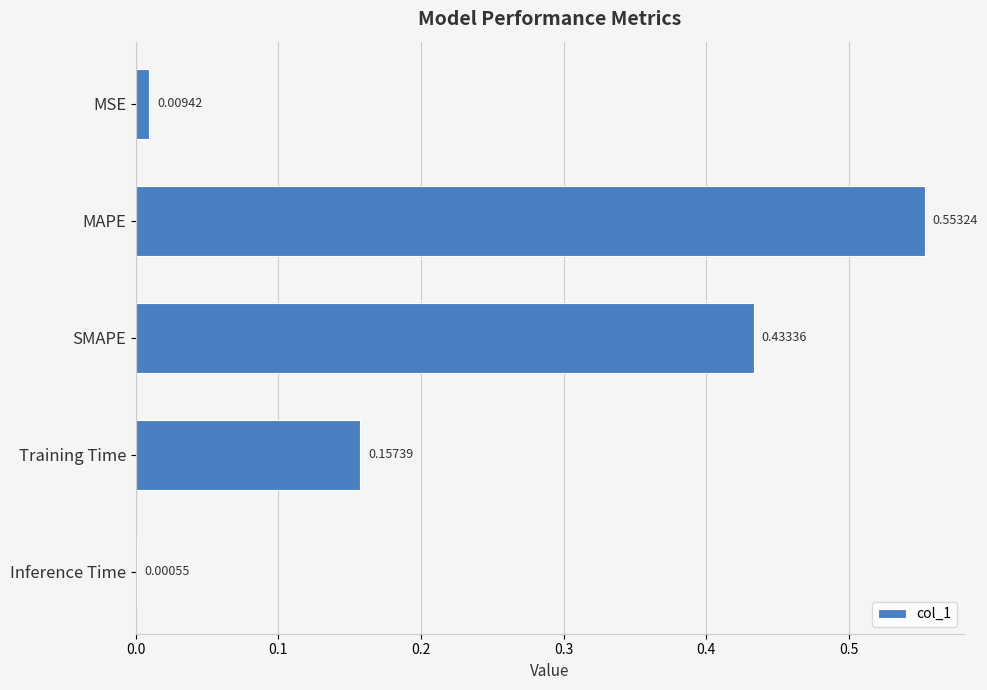

Where is the data nearest to the value 0?

Inference Time